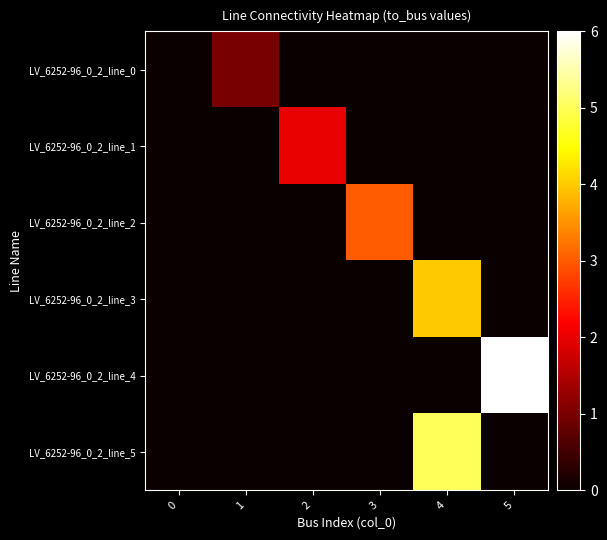

At which category does the chart reach its peak across all series?

5